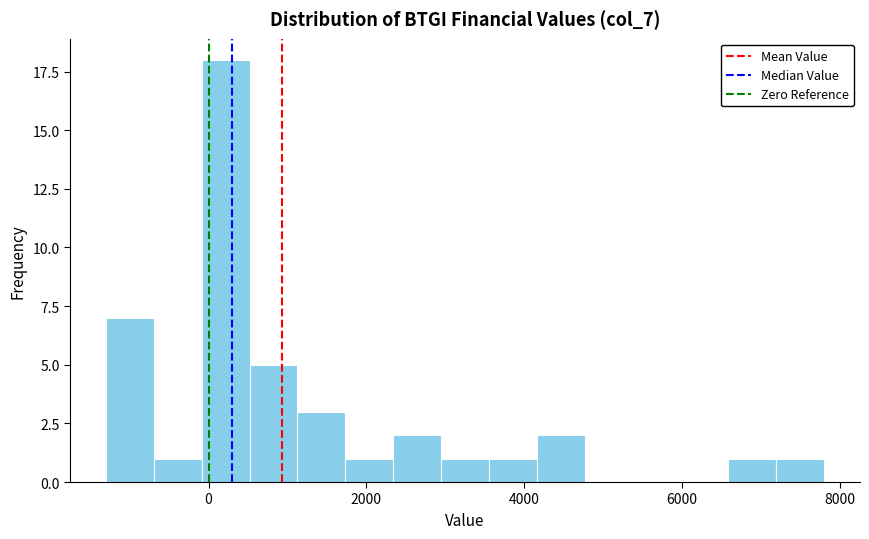

Read against the x-axis, roughly where is the centre of the tallest bar?

200